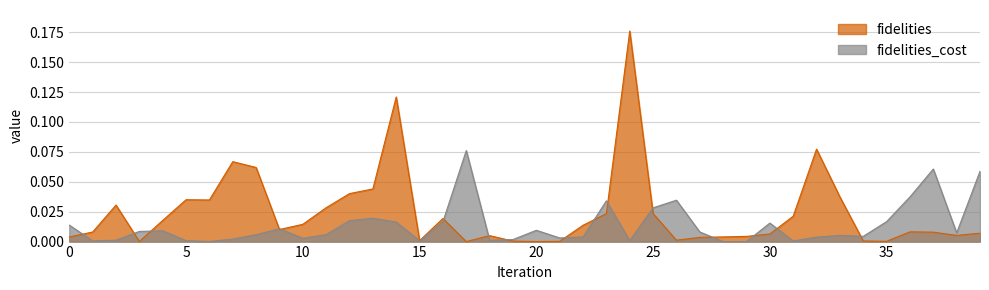

List the labels in order of fidelities value, smallest first.

17, 20, 3, 35, 21, 19, 34, 15, 26, 27, 0, 28, 29, 18, 38, 30, 39, 37, 1, 36, 9, 22, 10, 4, 16, 31, 25, 23, 11, 2, 6, 5, 33, 12, 13, 8, 7, 32, 14, 24